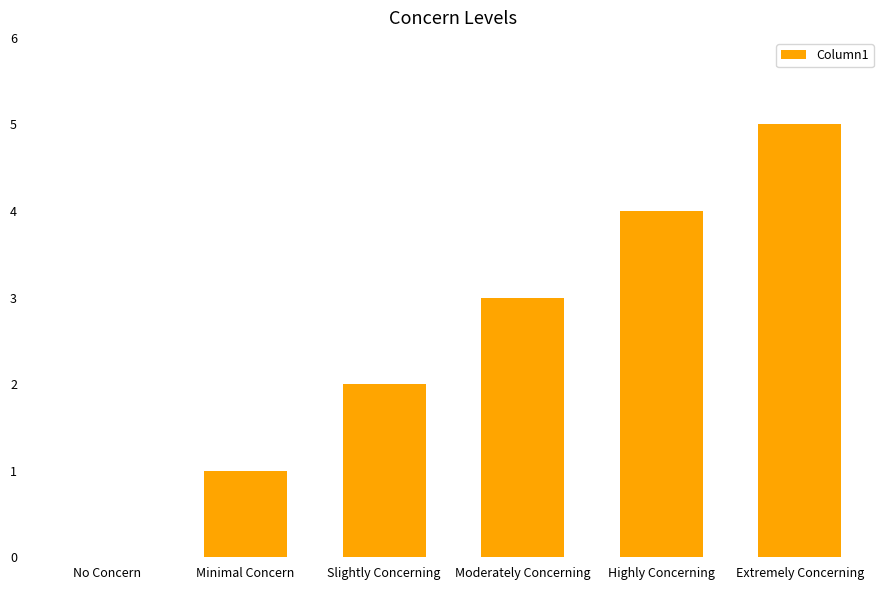

Approximately how many times larger is the value at Slightly Concerning compared to Highly Concerning?

0.5